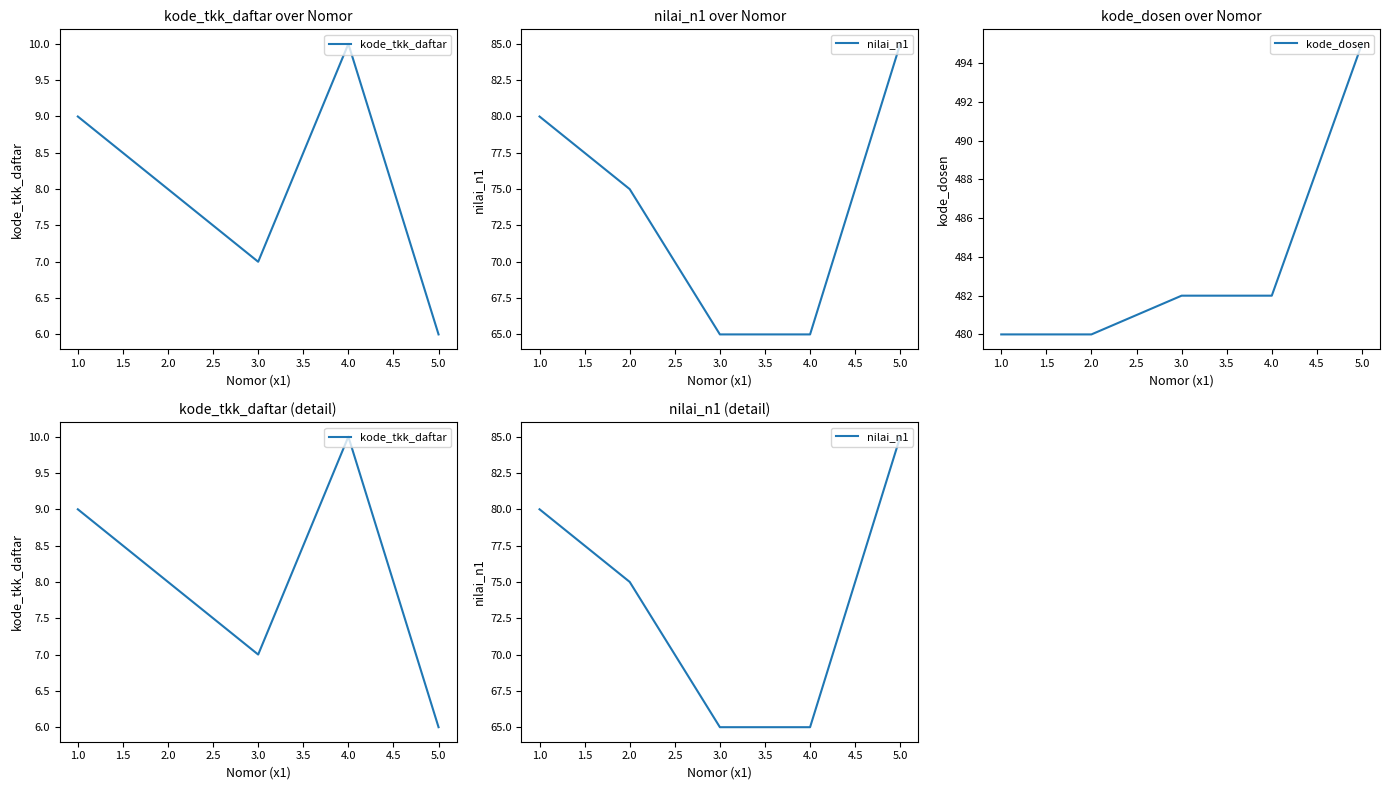

True or false: kode_tkk_daftar and kode_dosen intersect in this chart.

False